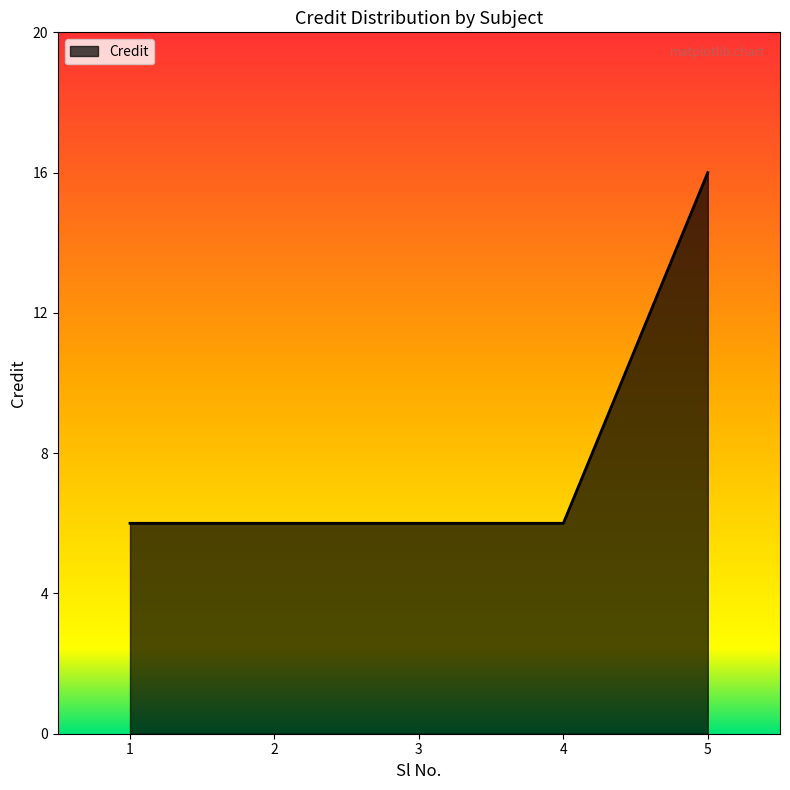

What is the sum of the values at 1 and 5?

22